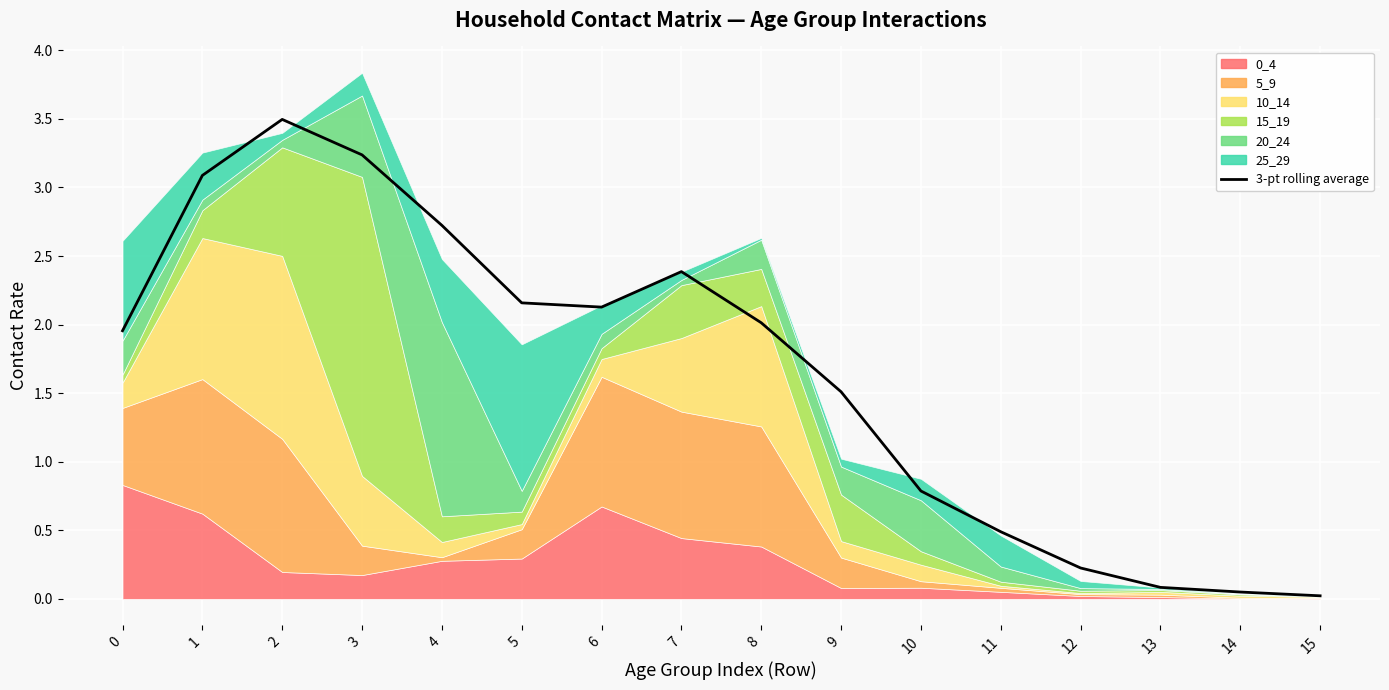

True or false: the data shows 2.7 at 4.

True